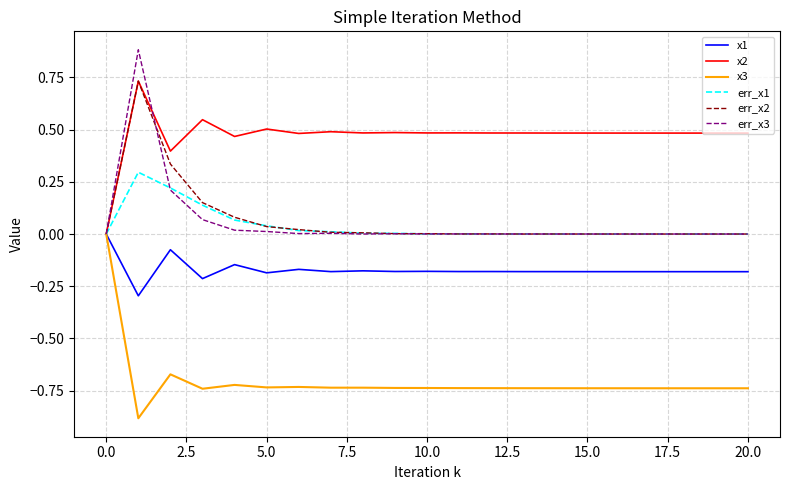

Which series has the largest total across all categories?

x2